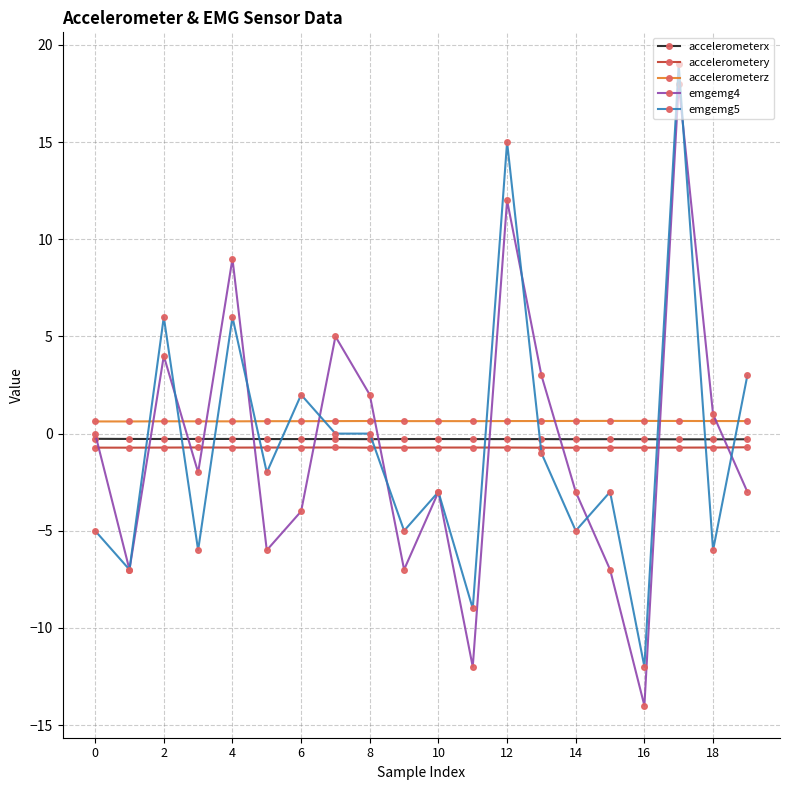

True or false: emgemg5 has more than 0 points higher than both neighbors.

True